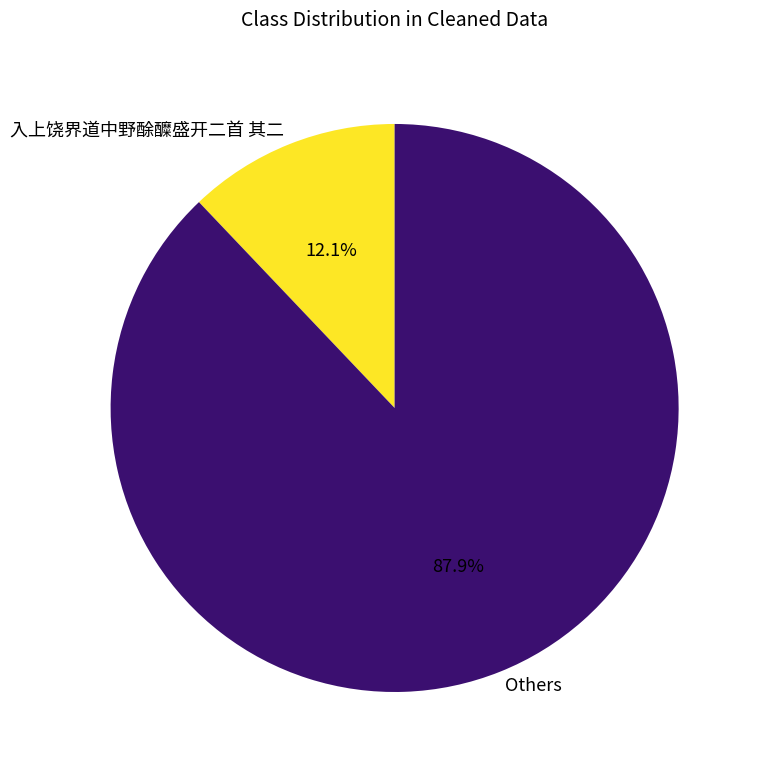

Which category has the biggest portion of the pie?

Others